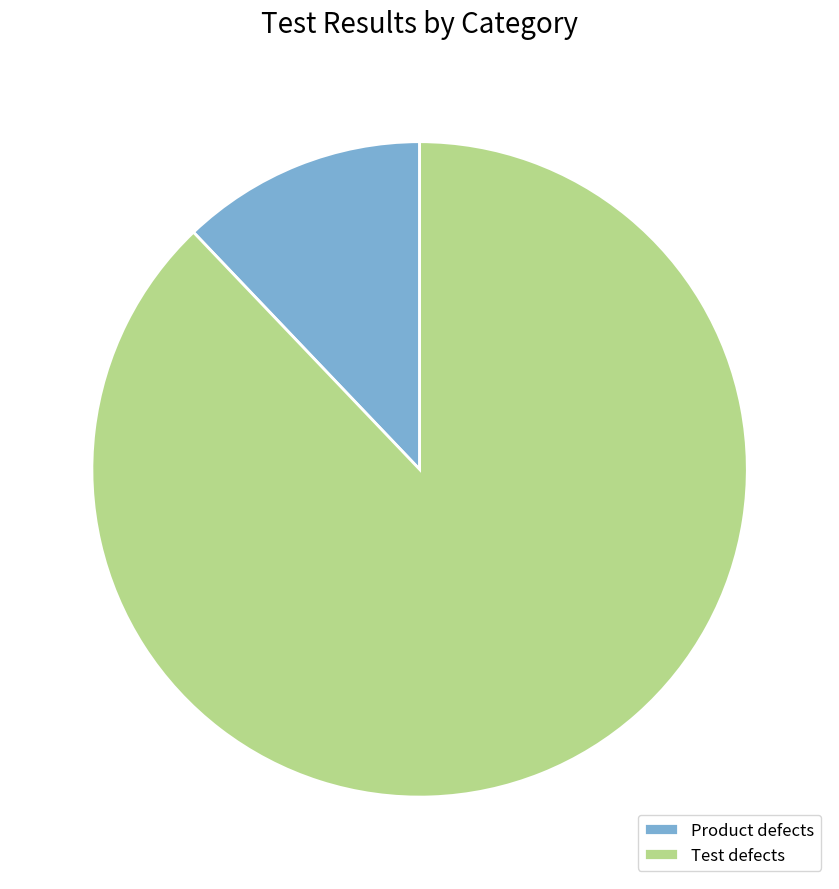

Is the sum of Test defects and Product defects greater than half?

Yes